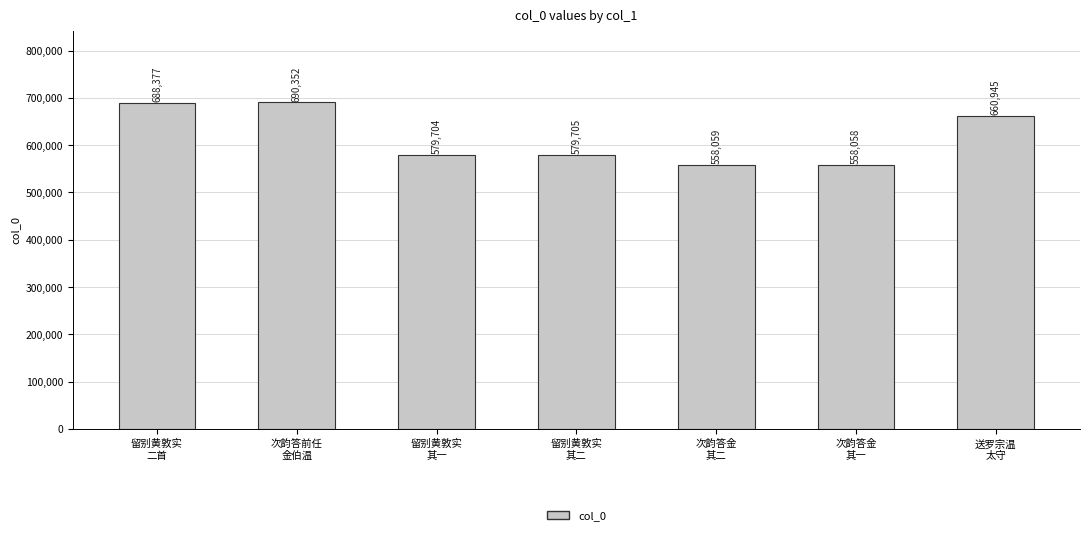

Count the number of categories in the chart.

7